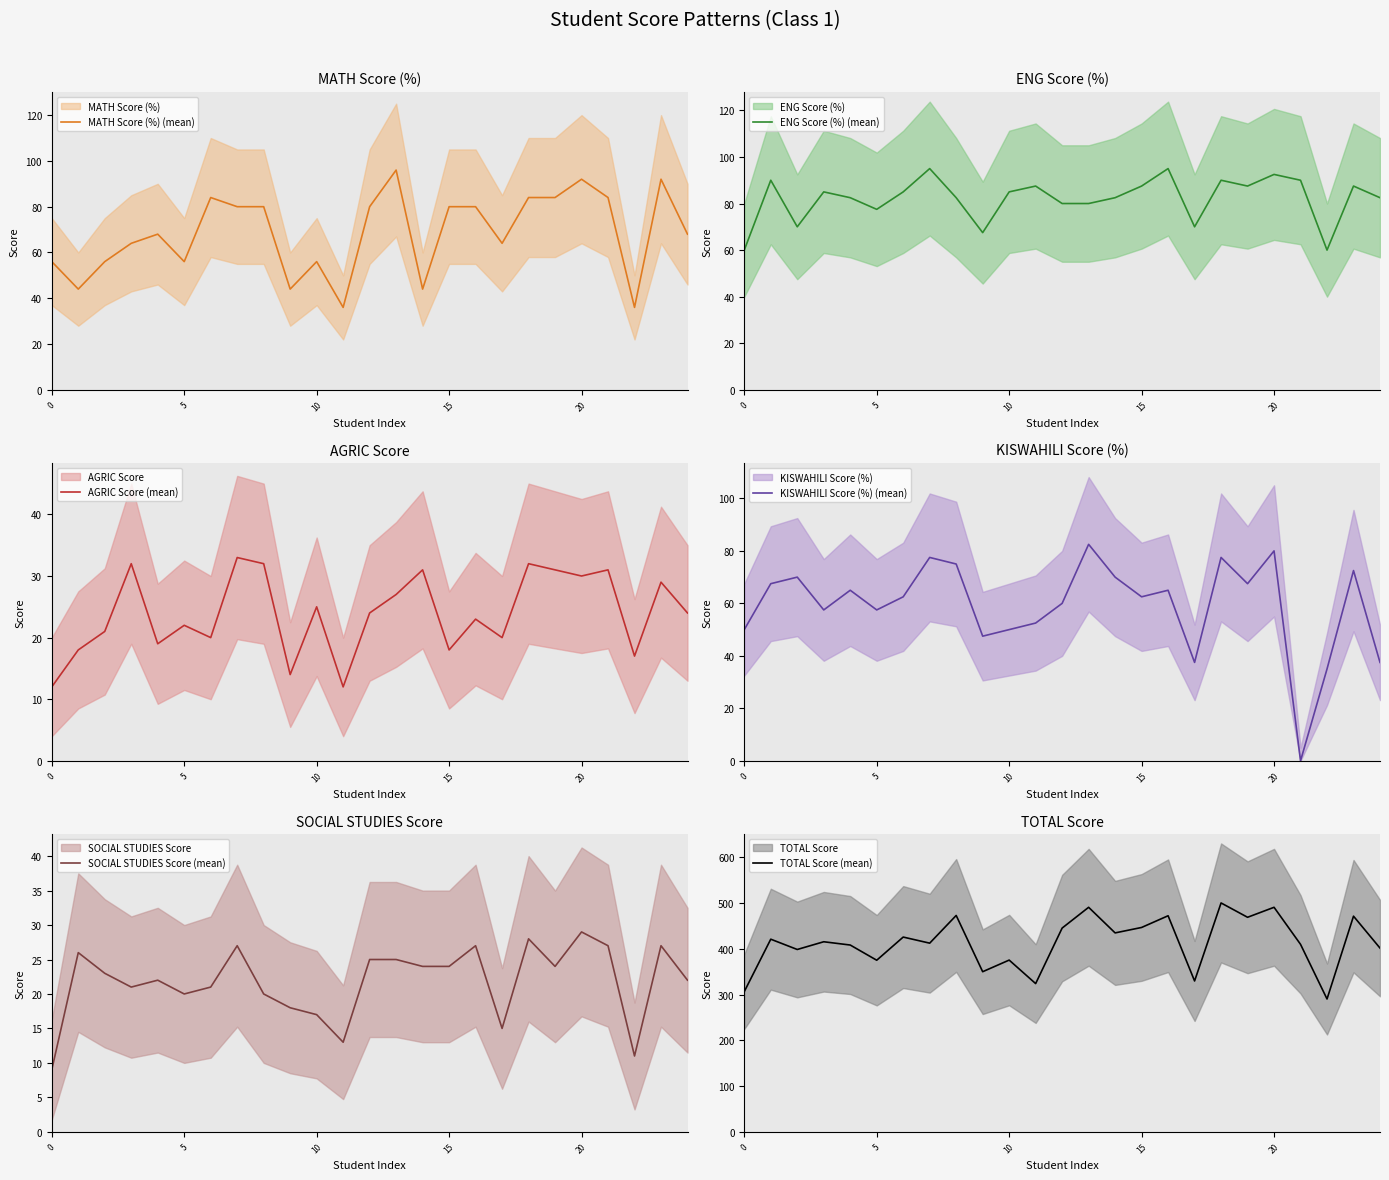

What is the value of the SOCIAL STUDIES Score (mean) point at the 9th from the left?

20.0